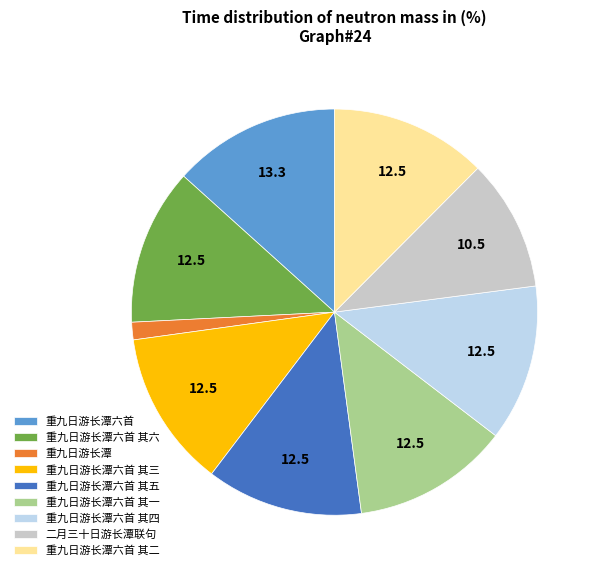

Is there any slice that represents more than half of the pie?

No